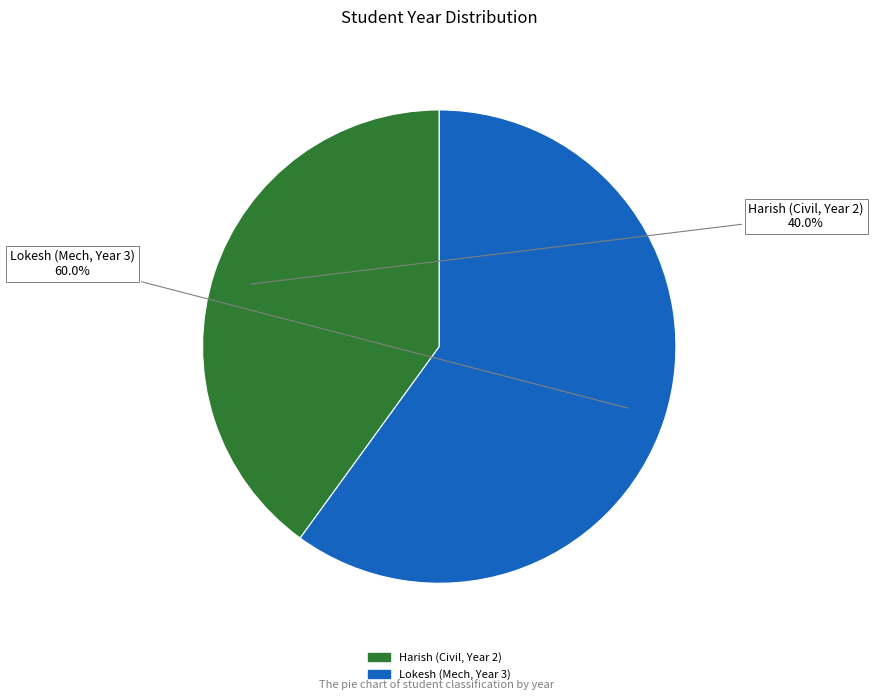

True or false: Harish (Civil, Year 2) accounts for 40% of the total.

True